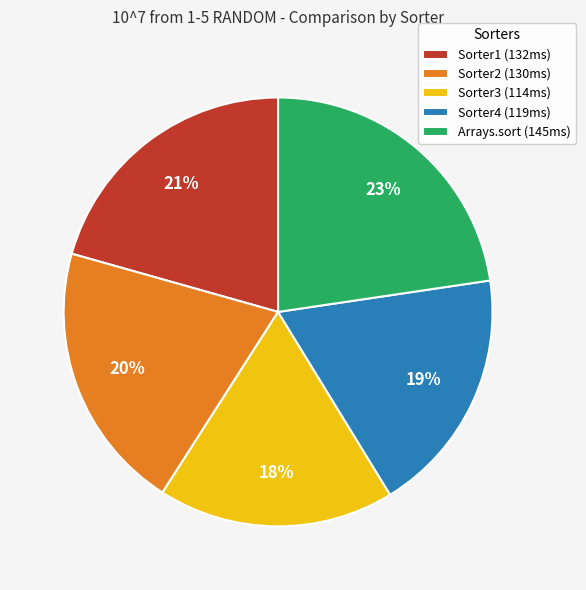

To the nearest percent, what is the difference between the largest and smallest slice percentages?

5%